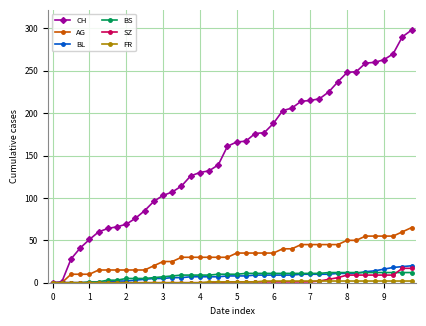

Does the chart display data point markers on the line(s)?

Yes